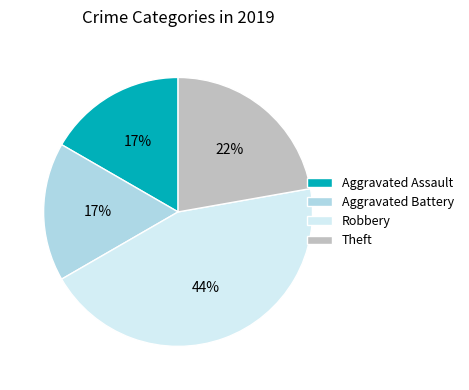

What percentage is the Theft slice, to the nearest percent?

22%